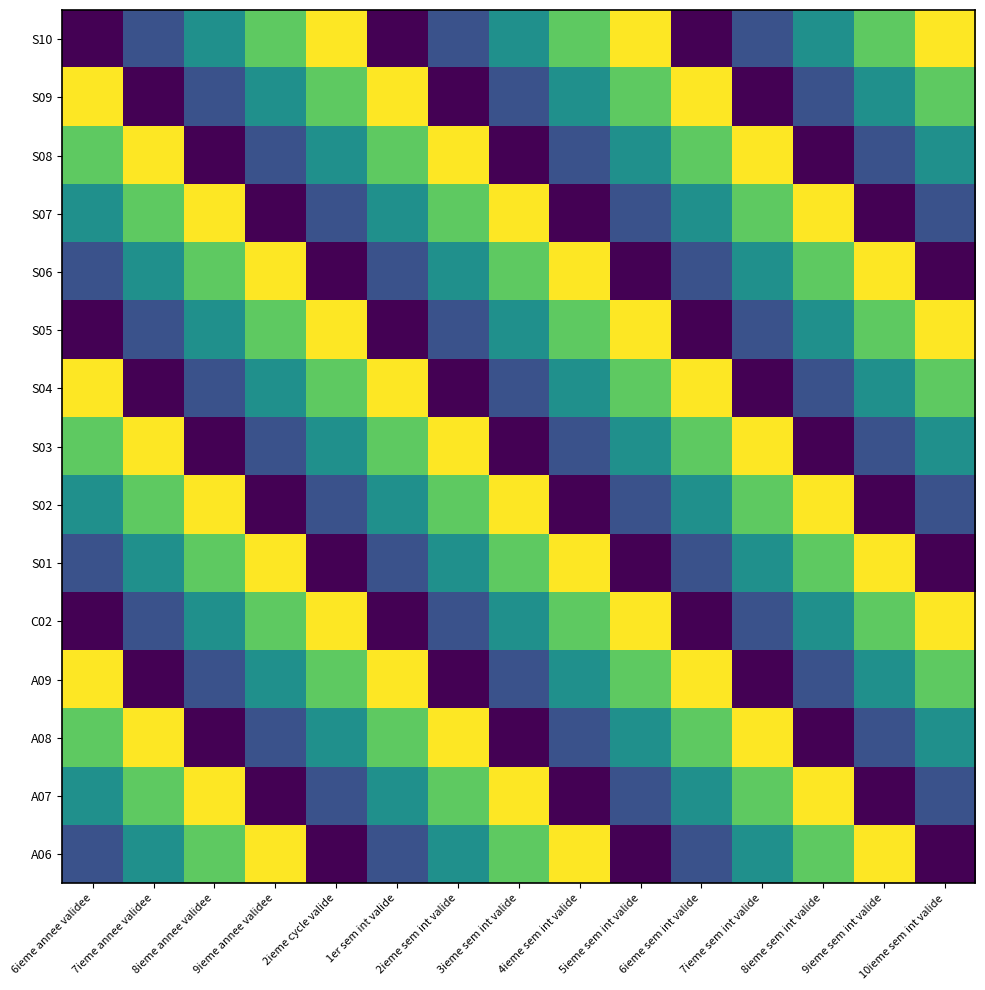

Reading left to right, transcribe all the data shown in this chart.

A06: 6ieme annee validee=2	7ieme annee validee=3	8ieme annee validee=4	9ieme annee validee=5	2ieme cycle valide=1	1er sem int valide=2	2ieme sem int valide=3	3ieme sem int valide=4	4ieme sem int valide=5	5ieme sem int valide=1	6ieme sem int valide=2	7ieme sem int valide=3	8ieme sem int valide=4	9ieme sem int valide=5	10ieme sem int valide=1
A07: 6ieme annee validee=3	7ieme annee validee=4	8ieme annee validee=5	9ieme annee validee=1	2ieme cycle valide=2	1er sem int valide=3	2ieme sem int valide=4	3ieme sem int valide=5	4ieme sem int valide=1	5ieme sem int valide=2	6ieme sem int valide=3	7ieme sem int valide=4	8ieme sem int valide=5	9ieme sem int valide=1	10ieme sem int valide=2
A08: 6ieme annee validee=4	7ieme annee validee=5	8ieme annee validee=1	9ieme annee validee=2	2ieme cycle valide=3	1er sem int valide=4	2ieme sem int valide=5	3ieme sem int valide=1	4ieme sem int valide=2	5ieme sem int valide=3	6ieme sem int valide=4	7ieme sem int valide=5	8ieme sem int valide=1	9ieme sem int valide=2	10ieme sem int valide=3
A09: 6ieme annee validee=5	7ieme annee validee=1	8ieme annee validee=2	9ieme annee validee=3	2ieme cycle valide=4	1er sem int valide=5	2ieme sem int valide=1	3ieme sem int valide=2	4ieme sem int valide=3	5ieme sem int valide=4	6ieme sem int valide=5	7ieme sem int valide=1	8ieme sem int valide=2	9ieme sem int valide=3	10ieme sem int valide=4
C02: 6ieme annee validee=1	7ieme annee validee=2	8ieme annee validee=3	9ieme annee validee=4	2ieme cycle valide=5	1er sem int valide=1	2ieme sem int valide=2	3ieme sem int valide=3	4ieme sem int valide=4	5ieme sem int valide=5	6ieme sem int valide=1	7ieme sem int valide=2	8ieme sem int valide=3	9ieme sem int valide=4	10ieme sem int valide=5
S01: 6ieme annee validee=2	7ieme annee validee=3	8ieme annee validee=4	9ieme annee validee=5	2ieme cycle valide=1	1er sem int valide=2	2ieme sem int valide=3	3ieme sem int valide=4	4ieme sem int valide=5	5ieme sem int valide=1	6ieme sem int valide=2	7ieme sem int valide=3	8ieme sem int valide=4	9ieme sem int valide=5	10ieme sem int valide=1
S02: 6ieme annee validee=3	7ieme annee validee=4	8ieme annee validee=5	9ieme annee validee=1	2ieme cycle valide=2	1er sem int valide=3	2ieme sem int valide=4	3ieme sem int valide=5	4ieme sem int valide=1	5ieme sem int valide=2	6ieme sem int valide=3	7ieme sem int valide=4	8ieme sem int valide=5	9ieme sem int valide=1	10ieme sem int valide=2
S03: 6ieme annee validee=4	7ieme annee validee=5	8ieme annee validee=1	9ieme annee validee=2	2ieme cycle valide=3	1er sem int valide=4	2ieme sem int valide=5	3ieme sem int valide=1	4ieme sem int valide=2	5ieme sem int valide=3	6ieme sem int valide=4	7ieme sem int valide=5	8ieme sem int valide=1	9ieme sem int valide=2	10ieme sem int valide=3
S04: 6ieme annee validee=5	7ieme annee validee=1	8ieme annee validee=2	9ieme annee validee=3	2ieme cycle valide=4	1er sem int valide=5	2ieme sem int valide=1	3ieme sem int valide=2	4ieme sem int valide=3	5ieme sem int valide=4	6ieme sem int valide=5	7ieme sem int valide=1	8ieme sem int valide=2	9ieme sem int valide=3	10ieme sem int valide=4
S05: 6ieme annee validee=1	7ieme annee validee=2	8ieme annee validee=3	9ieme annee validee=4	2ieme cycle valide=5	1er sem int valide=1	2ieme sem int valide=2	3ieme sem int valide=3	4ieme sem int valide=4	5ieme sem int valide=5	6ieme sem int valide=1	7ieme sem int valide=2	8ieme sem int valide=3	9ieme sem int valide=4	10ieme sem int valide=5
S06: 6ieme annee validee=2	7ieme annee validee=3	8ieme annee validee=4	9ieme annee validee=5	2ieme cycle valide=1	1er sem int valide=2	2ieme sem int valide=3	3ieme sem int valide=4	4ieme sem int valide=5	5ieme sem int valide=1	6ieme sem int valide=2	7ieme sem int valide=3	8ieme sem int valide=4	9ieme sem int valide=5	10ieme sem int valide=1
S07: 6ieme annee validee=3	7ieme annee validee=4	8ieme annee validee=5	9ieme annee validee=1	2ieme cycle valide=2	1er sem int valide=3	2ieme sem int valide=4	3ieme sem int valide=5	4ieme sem int valide=1	5ieme sem int valide=2	6ieme sem int valide=3	7ieme sem int valide=4	8ieme sem int valide=5	9ieme sem int valide=1	10ieme sem int valide=2
S08: 6ieme annee validee=4	7ieme annee validee=5	8ieme annee validee=1	9ieme annee validee=2	2ieme cycle valide=3	1er sem int valide=4	2ieme sem int valide=5	3ieme sem int valide=1	4ieme sem int valide=2	5ieme sem int valide=3	6ieme sem int valide=4	7ieme sem int valide=5	8ieme sem int valide=1	9ieme sem int valide=2	10ieme sem int valide=3
S09: 6ieme annee validee=5	7ieme annee validee=1	8ieme annee validee=2	9ieme annee validee=3	2ieme cycle valide=4	1er sem int valide=5	2ieme sem int valide=1	3ieme sem int valide=2	4ieme sem int valide=3	5ieme sem int valide=4	6ieme sem int valide=5	7ieme sem int valide=1	8ieme sem int valide=2	9ieme sem int valide=3	10ieme sem int valide=4
S10: 6ieme annee validee=1	7ieme annee validee=2	8ieme annee validee=3	9ieme annee validee=4	2ieme cycle valide=5	1er sem int valide=1	2ieme sem int valide=2	3ieme sem int valide=3	4ieme sem int valide=4	5ieme sem int valide=5	6ieme sem int valide=1	7ieme sem int valide=2	8ieme sem int valide=3	9ieme sem int valide=4	10ieme sem int valide=5